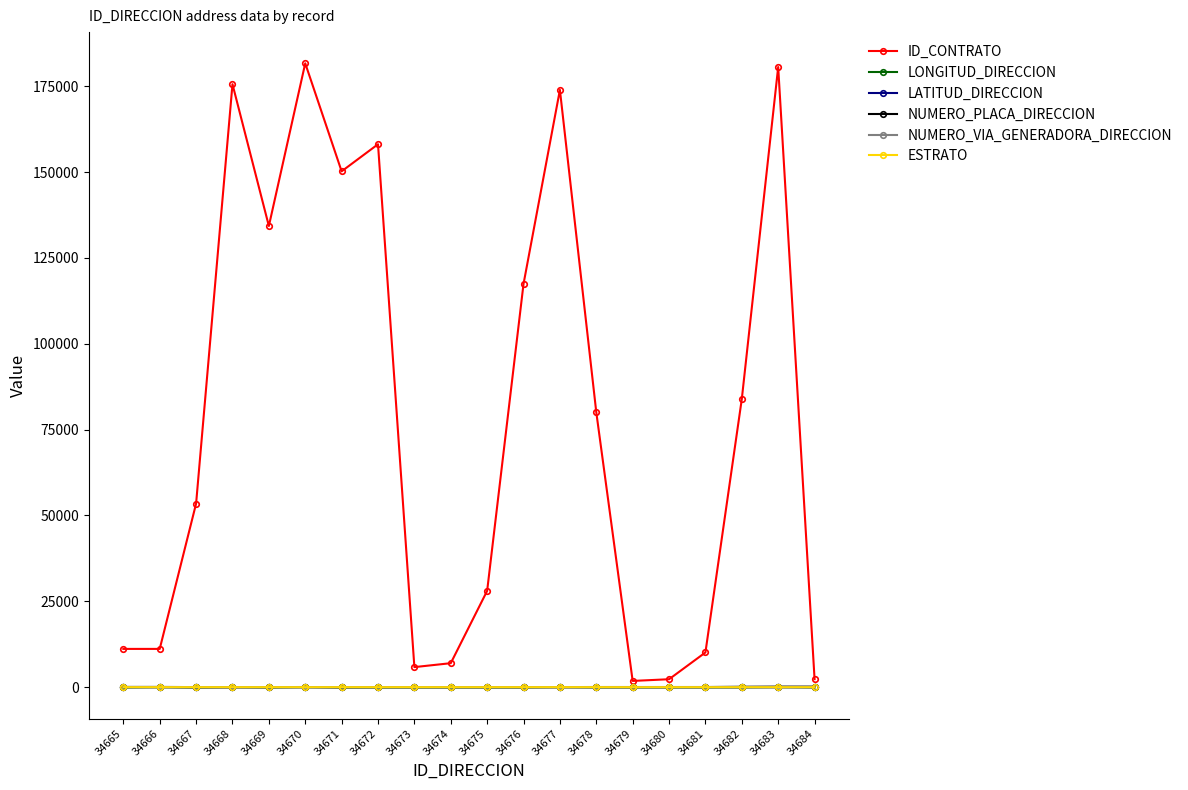

At how many categories does at least one series exceed 33211?

11